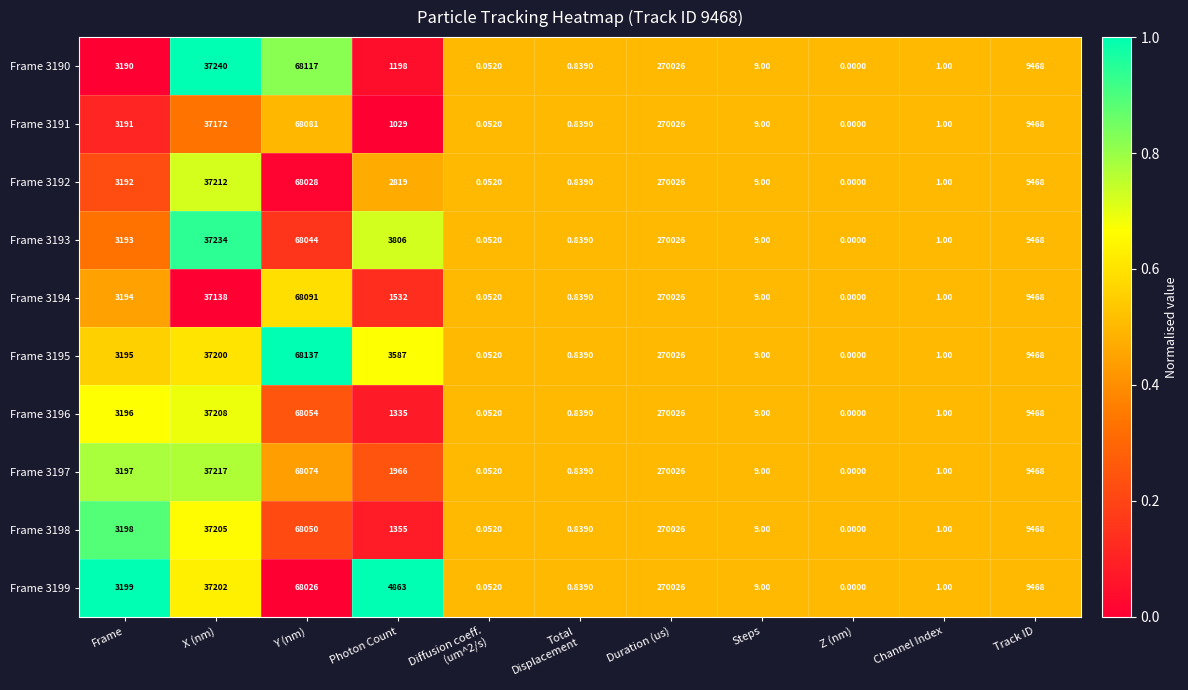

Which category has the lowest value across all series?

Z (nm)